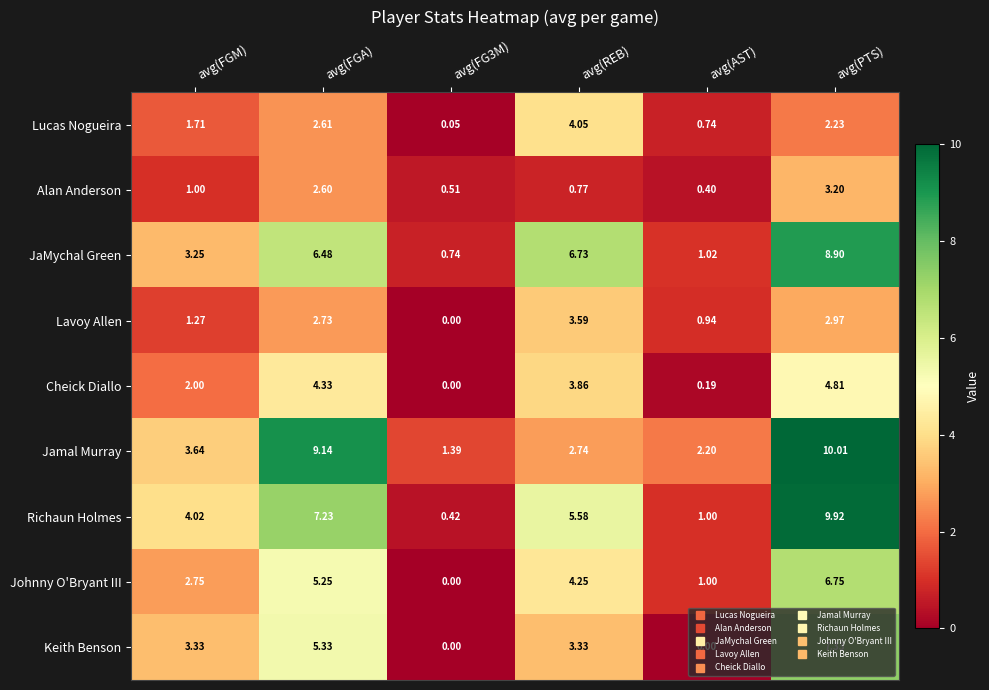

At how many categories does at least one series exceed 7?

2